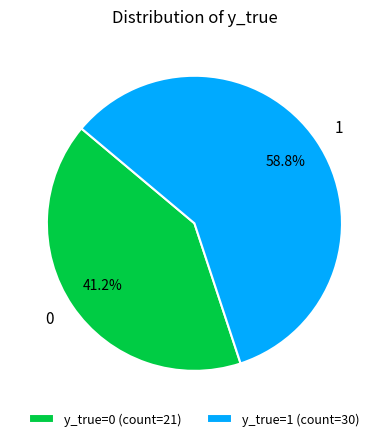

Does y_true=1 (count=30) represent more than half of the total?

Yes